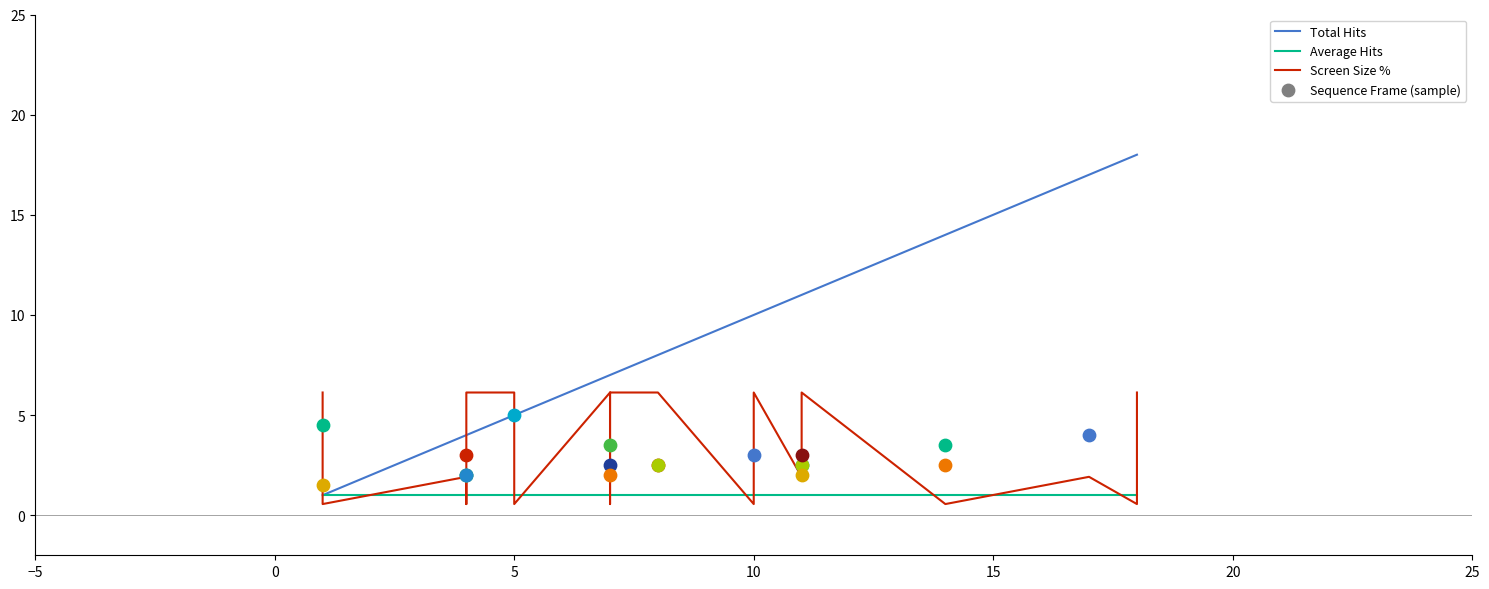

What are all the series names shown in the legend?

Total Hits, Average Hits, Screen Size %